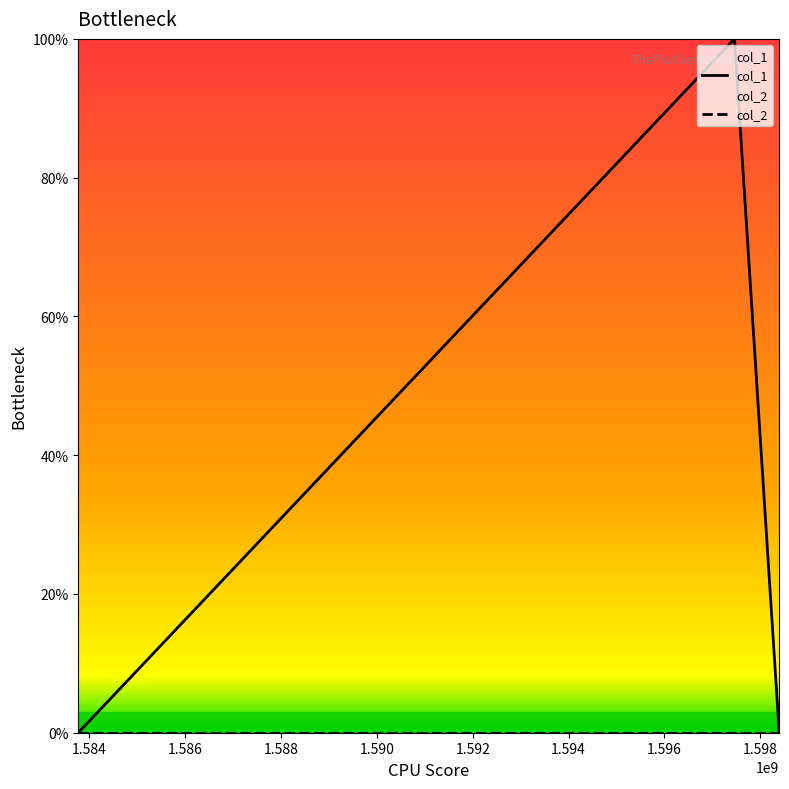

True or false: the data shows 0 at 1598393128.

False